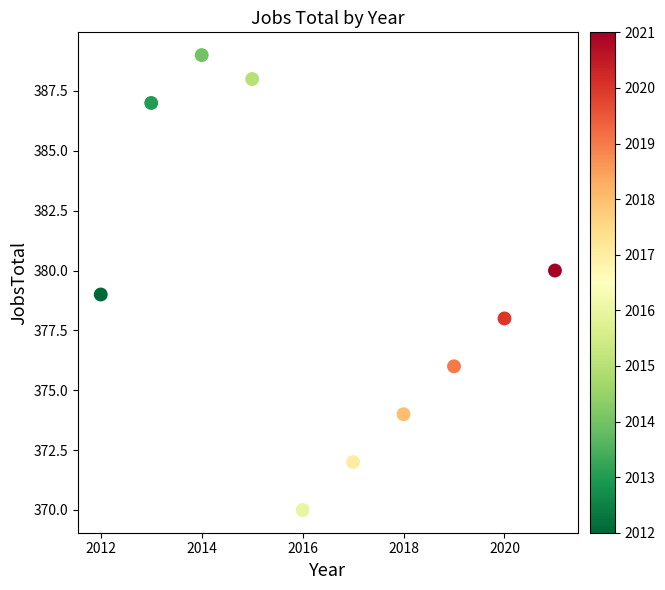

What is the average X value?

2016